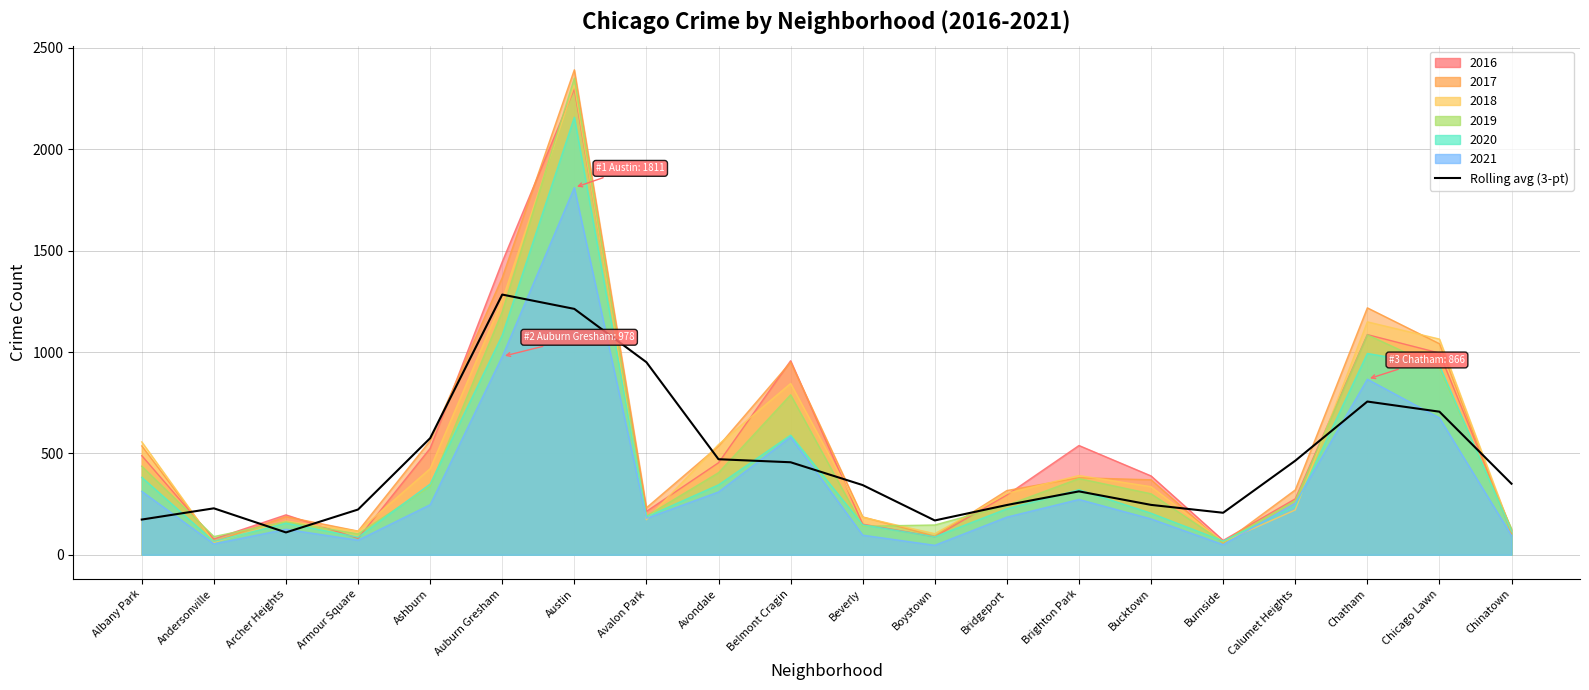

What is the sum of the values at Ashburn and Beverly?

918.9